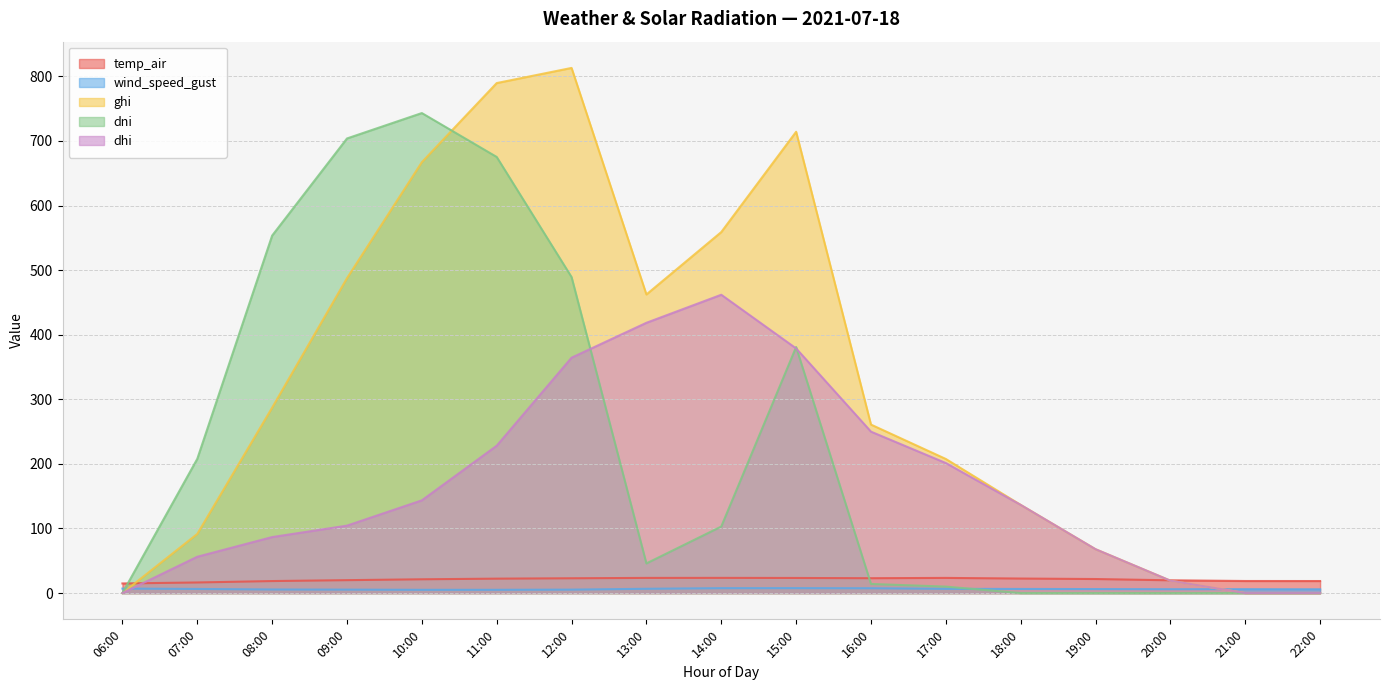

Rank the series at 07:00 from highest to lowest value.

dni, ghi, dhi, temp_air, wind_speed_gust